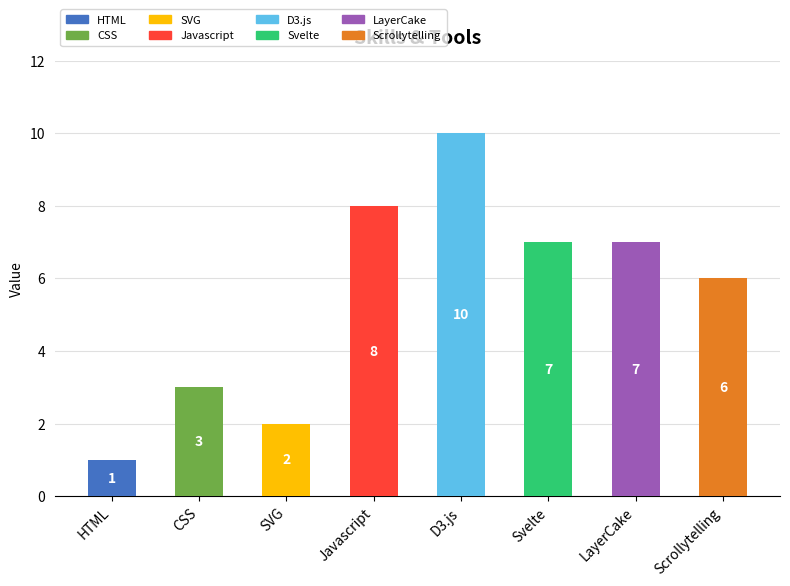

What is the label of the 7th bar from the right?

CSS